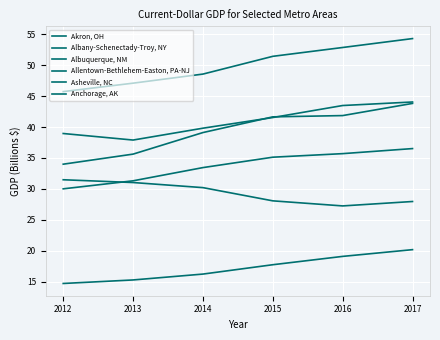

Does the chart have visible grid lines?

Yes